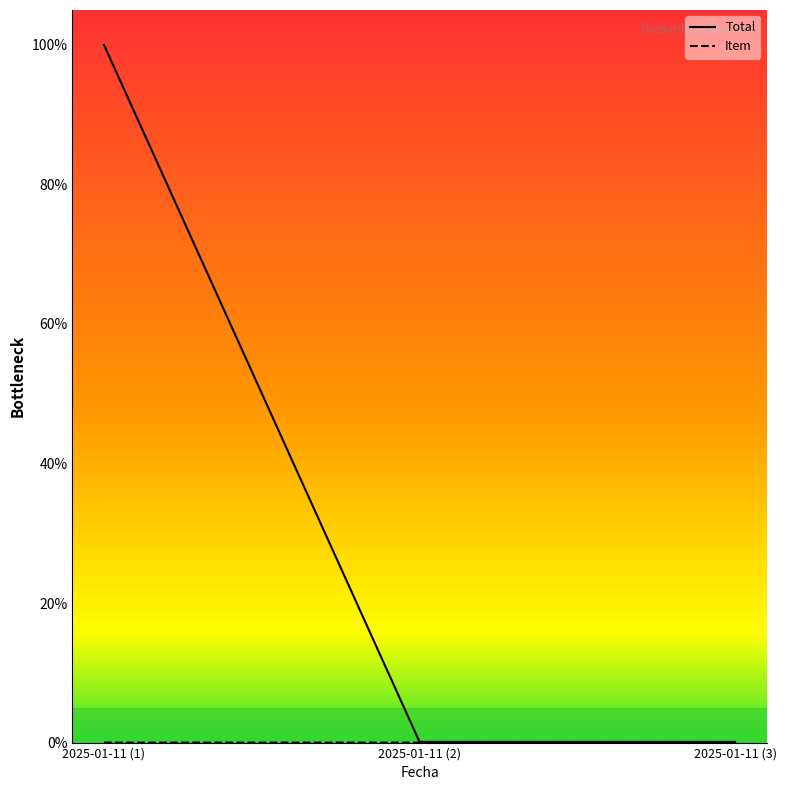

Reading left to right, what are all the values shown in this chart?

Total: 1.0	0.0	0.0
Item: 0.0	0.0	0.0